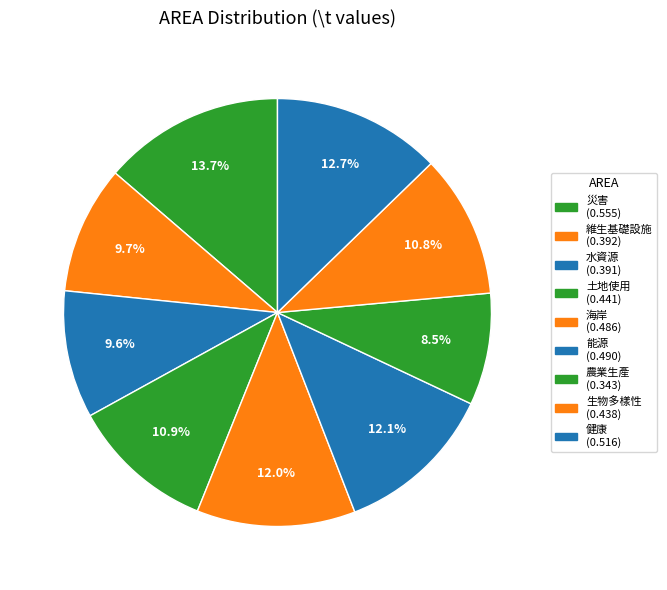

Does 災害 represent more than half of the total?

No